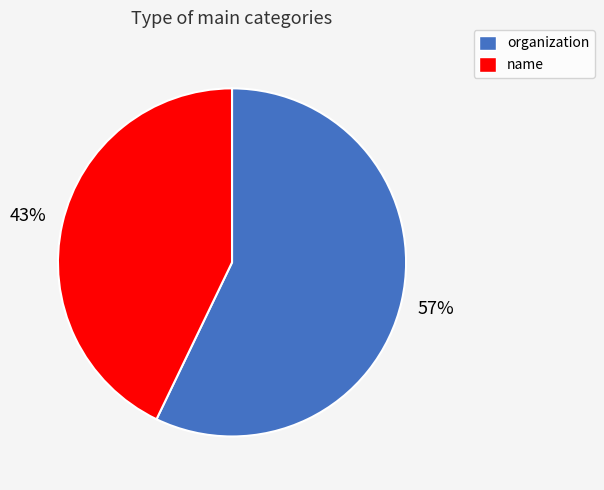

Between organization and name, which is larger?

organization